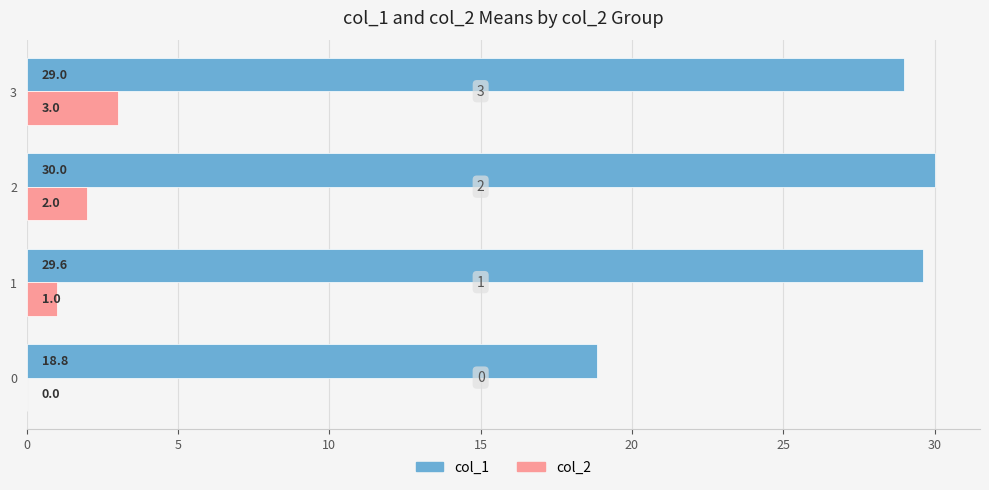

Which series changed the most between 0 and 3?

col_1